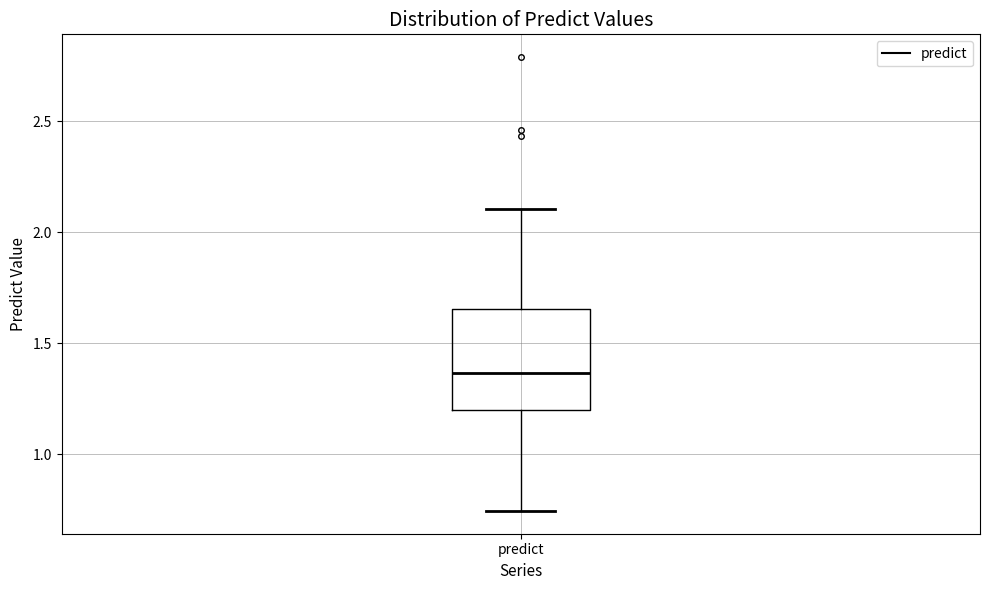

Read this box plot against the y-axis: the position of the median line, the range covered by the box, and the ends of both whiskers. The values are not printed on the chart, so give them approximately, as read against the axis.

median 1.35, box 1.20 to 1.65, whiskers 0.75 to 2.10